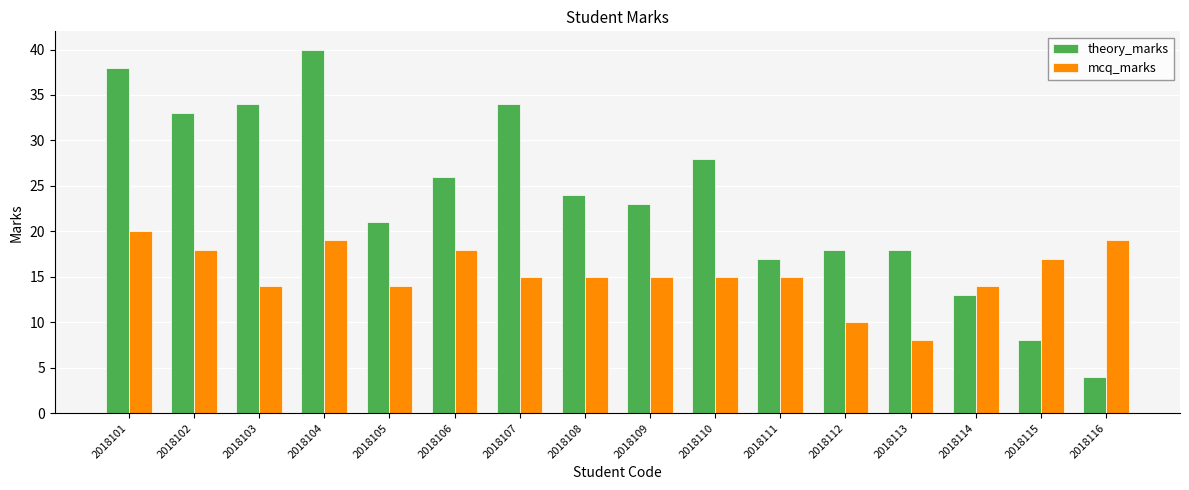

The theory_marks series shows 13 at 2018114. True or false?

True